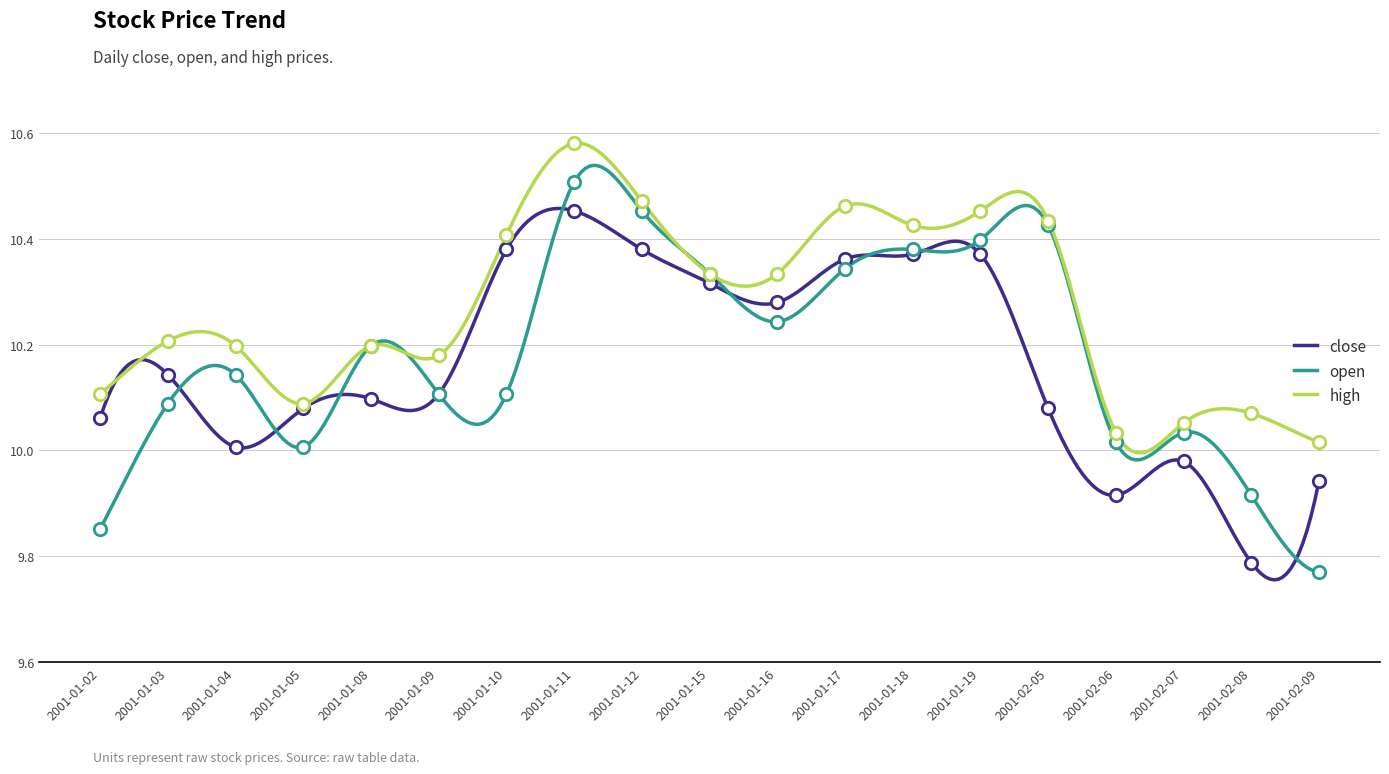

At which category is the sum across all series the highest?

2001-01-11